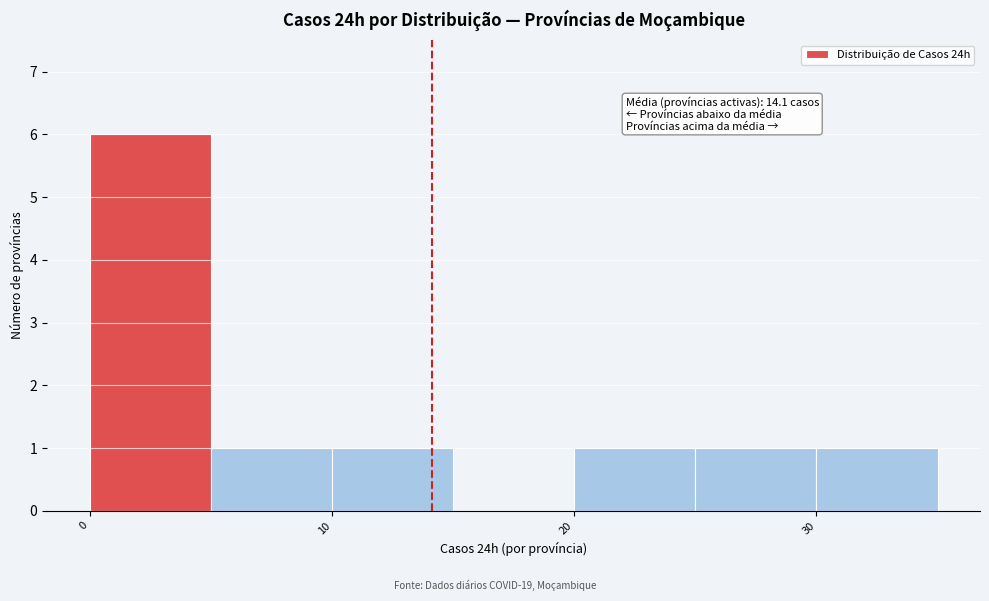

Which range on the x-axis has the tallest bar?

0 to 5